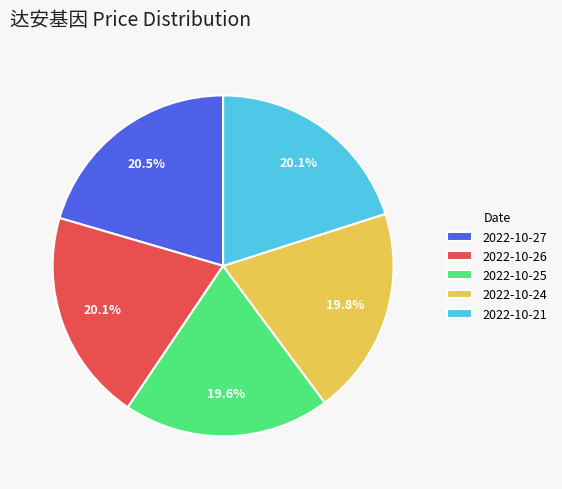

To the nearest percent, what is the difference between the 2022-10-25 and 2022-10-27 slice percentages?

1%